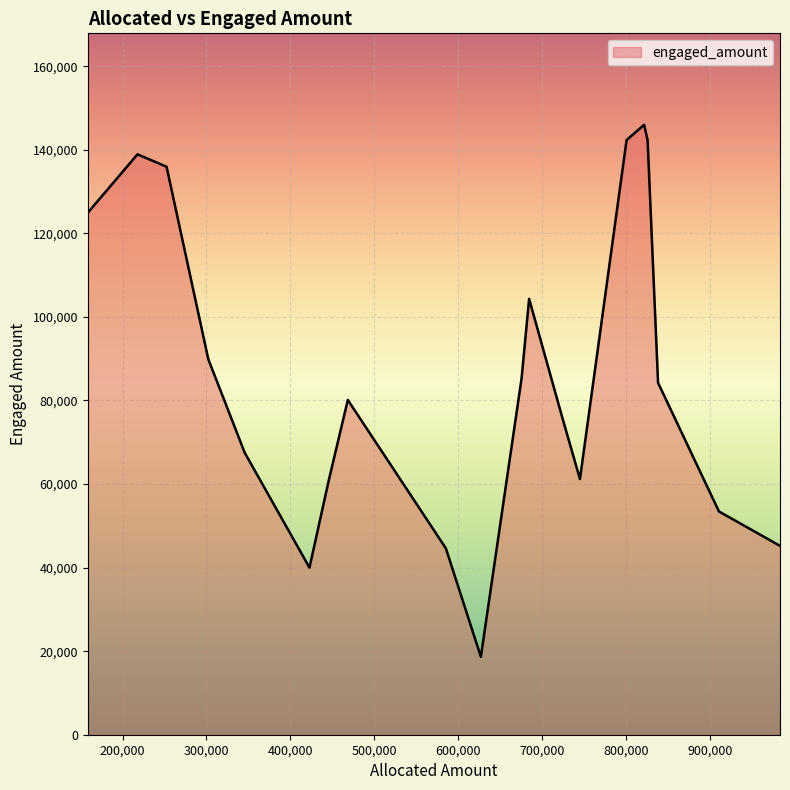

What is the difference between the maximum and minimum values?

127321